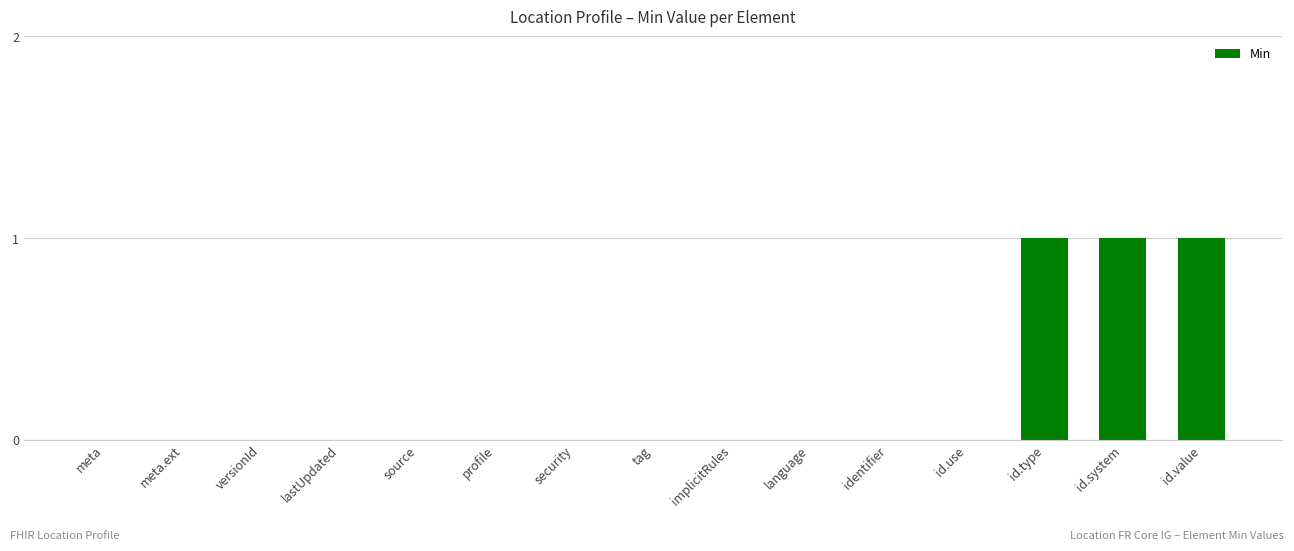

How many series are shown in this chart?

1